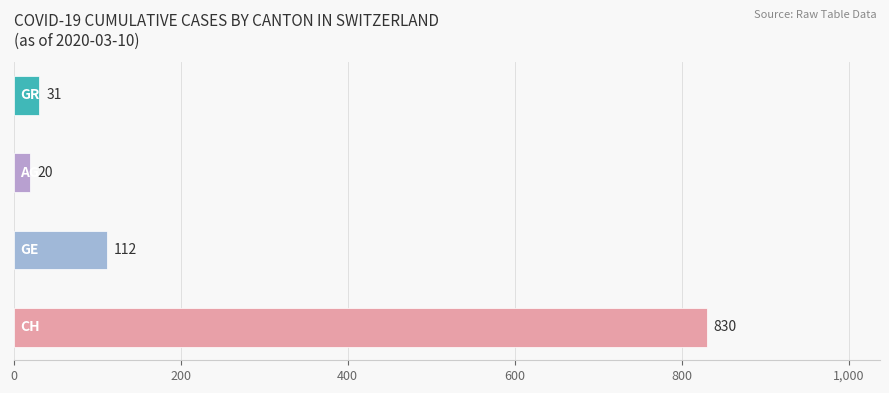

Does the chart contain any negative values?

No